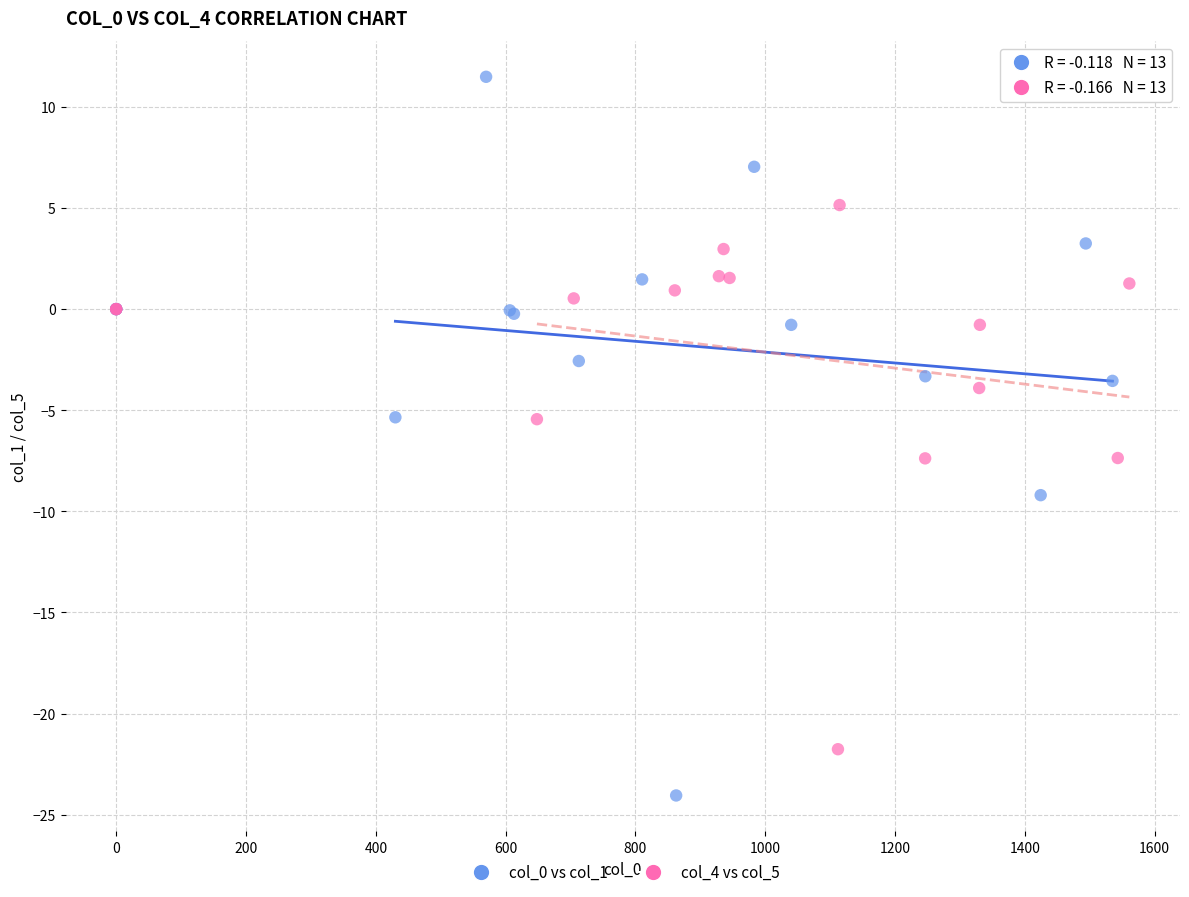

Which series has the widest spread of Y values?

col_0 vs col_1